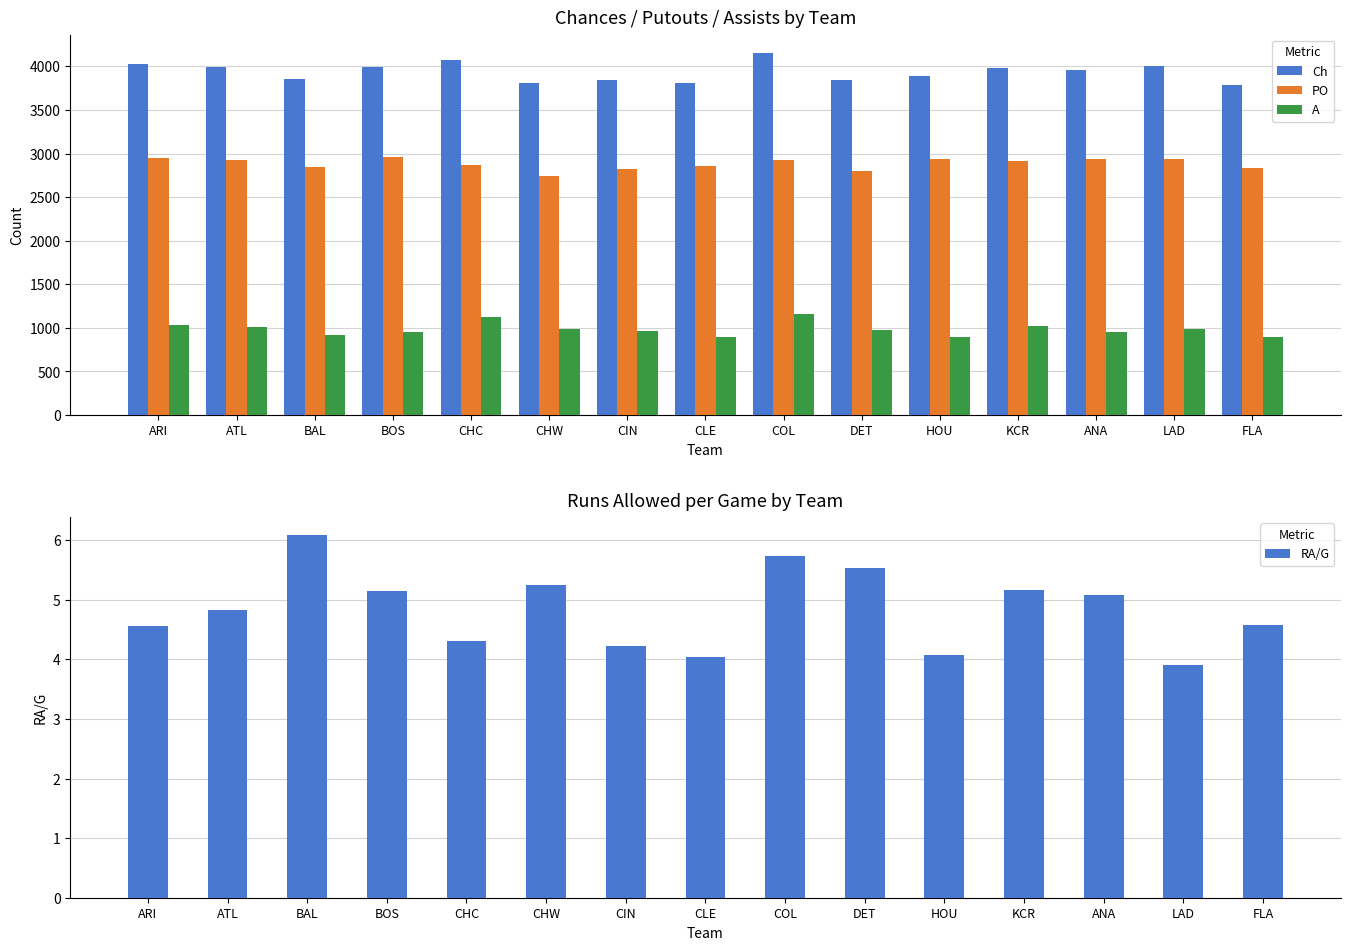

List the labels in order of A value, smallest first.

FLA, HOU, CLE, BAL, BOS, ANA, CIN, DET, LAD, CHW, ATL, KCR, ARI, CHC, COL